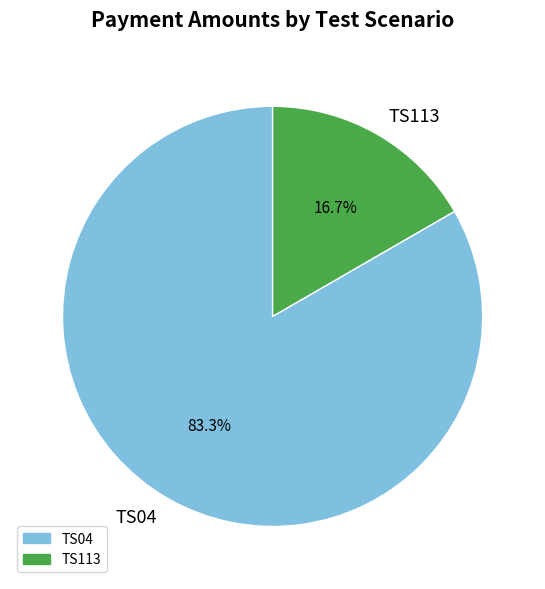

How much of the chart is everything except TS04?

16.7%